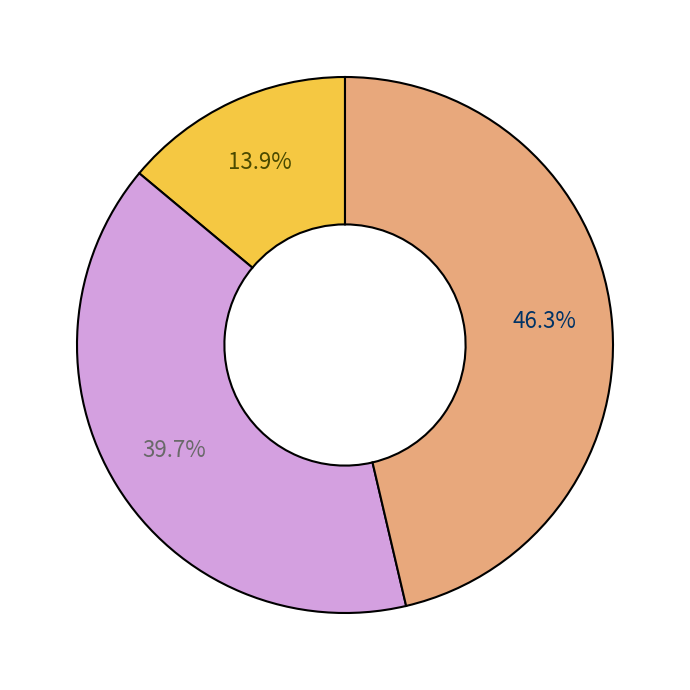

Does any single category account for the majority?

No